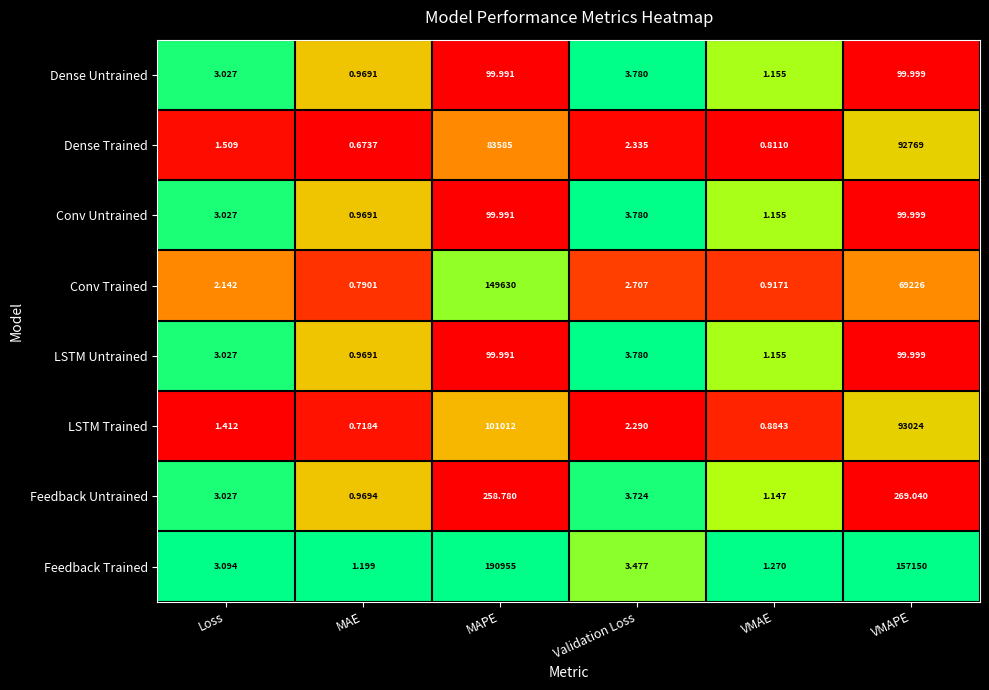

Which series has the largest range (max minus min)?

Feedback Trained